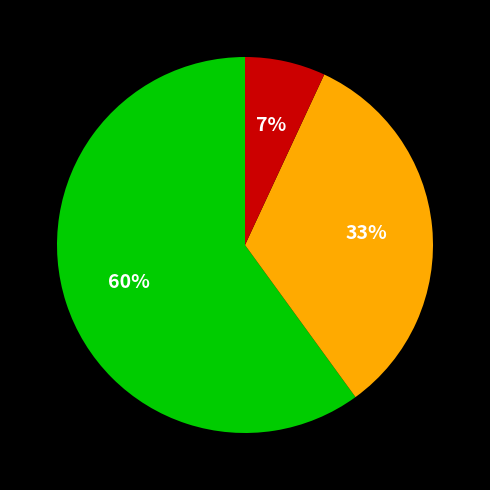

How many slices are in this pie chart?

3